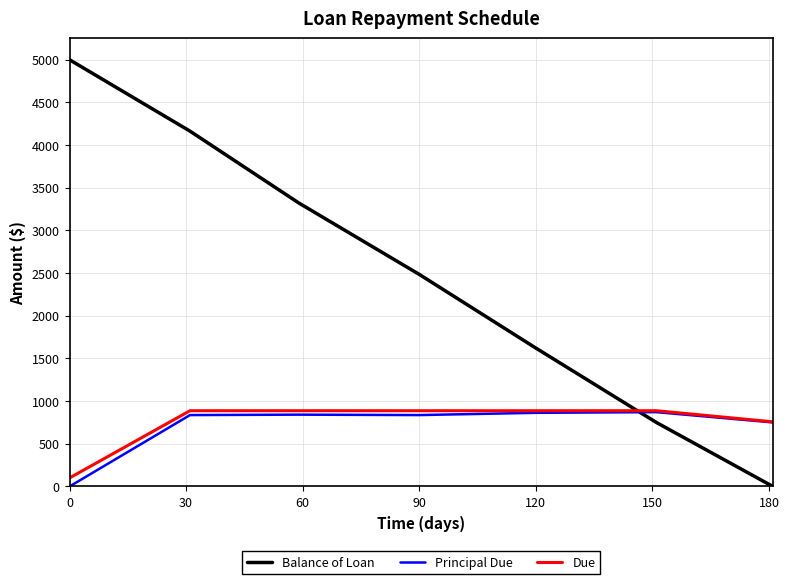

Which series has the largest range (max minus min)?

Balance of Loan